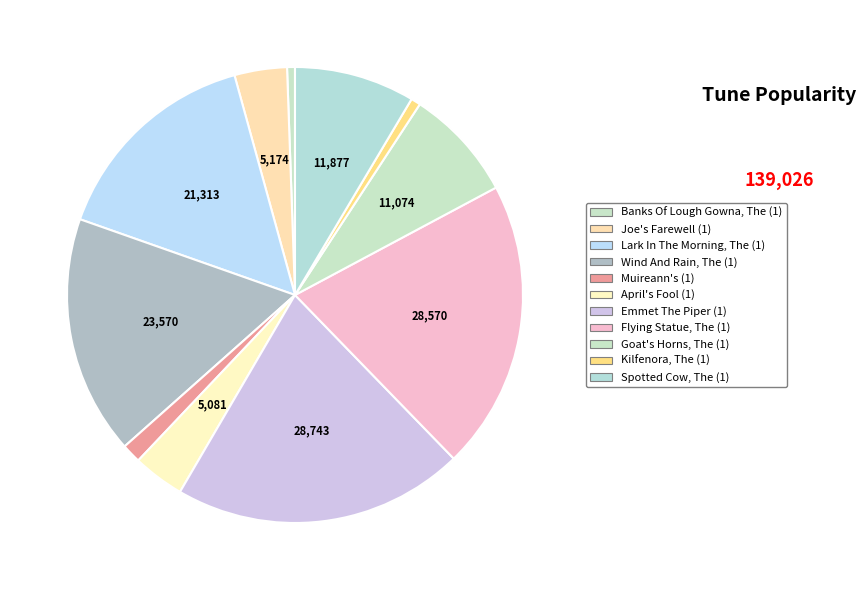

Is it true that Joe's Farewell (1) is 18% of the pie?

False